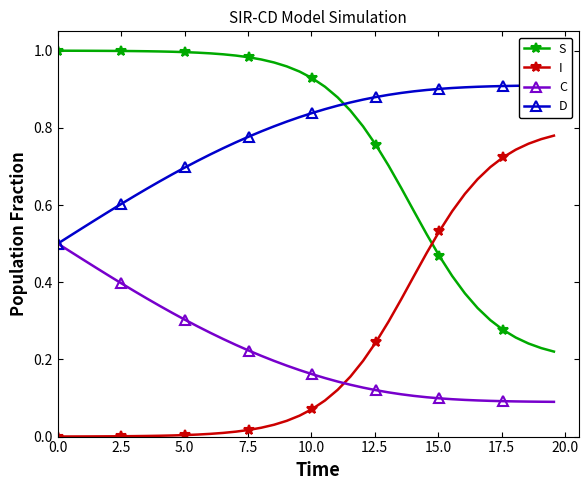

What are all the series names shown in the legend?

S, I, C, D